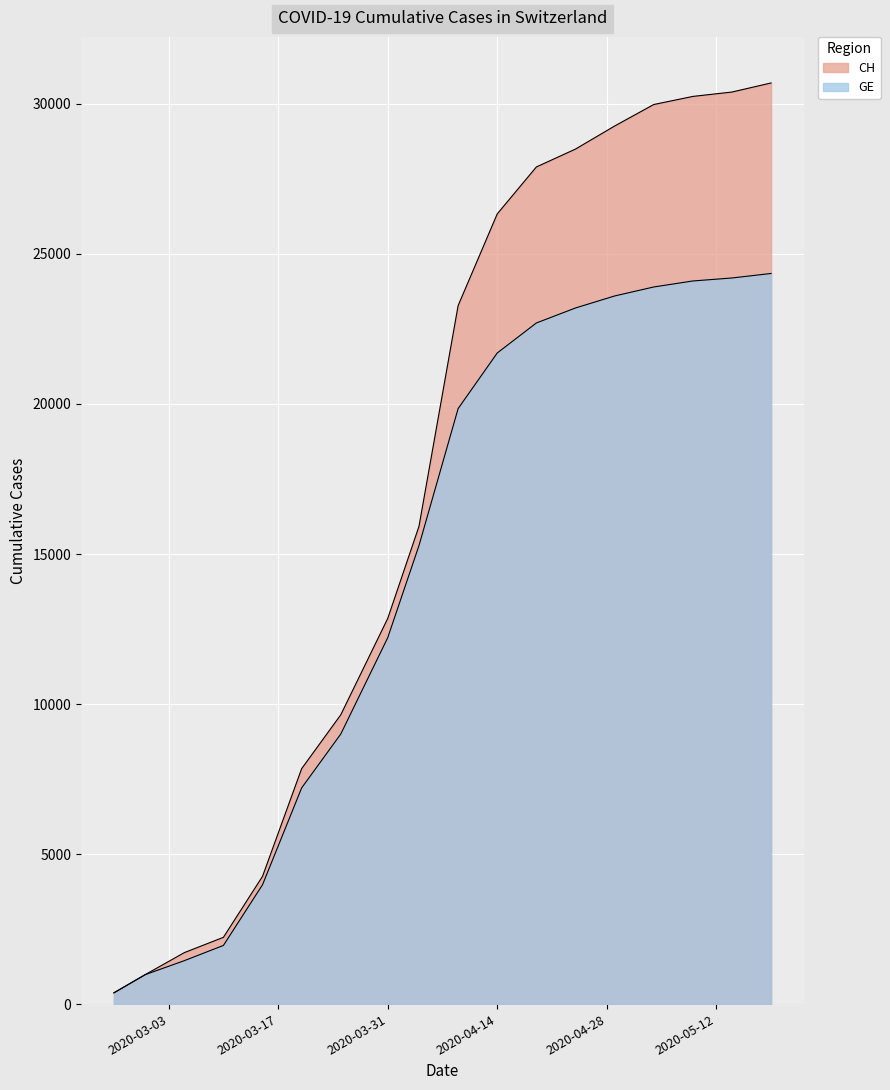

Which series has the largest total across all categories?

CH